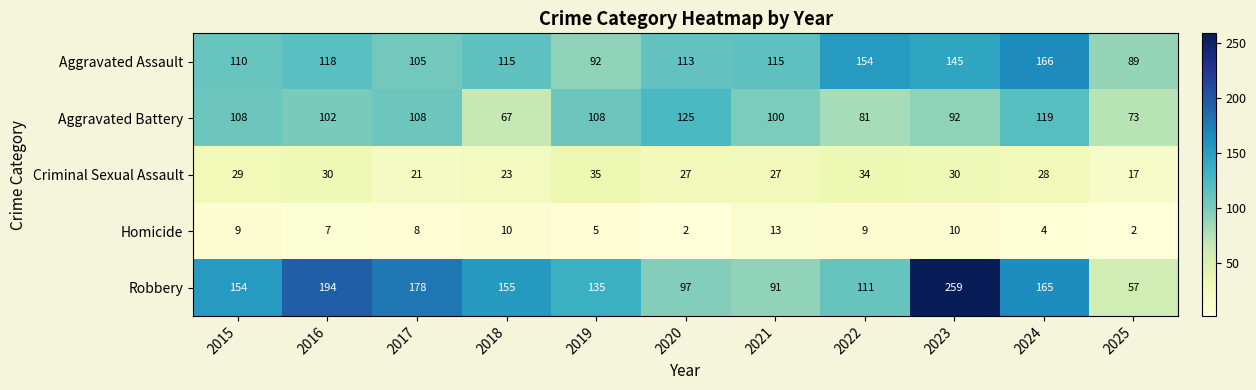

Which series has the largest range (max minus min)?

Robbery